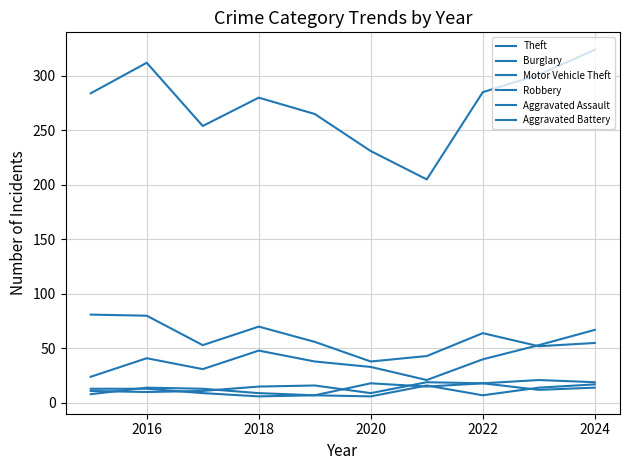

Is this an area chart (filled region under the line)?

No